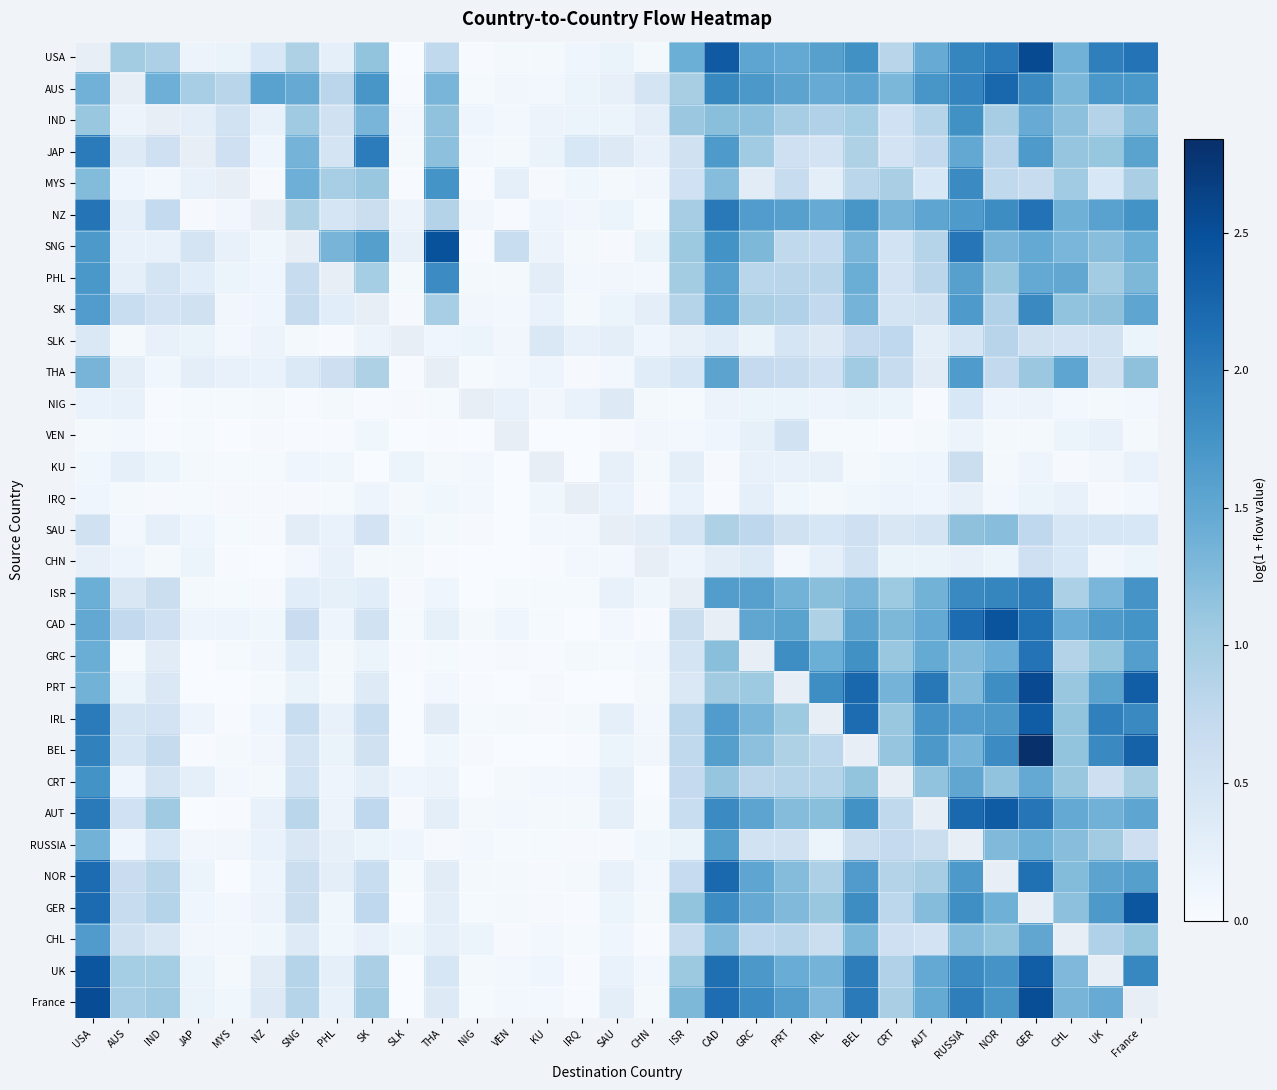

What is the spread (max minus min) of values at ISR?

1.4